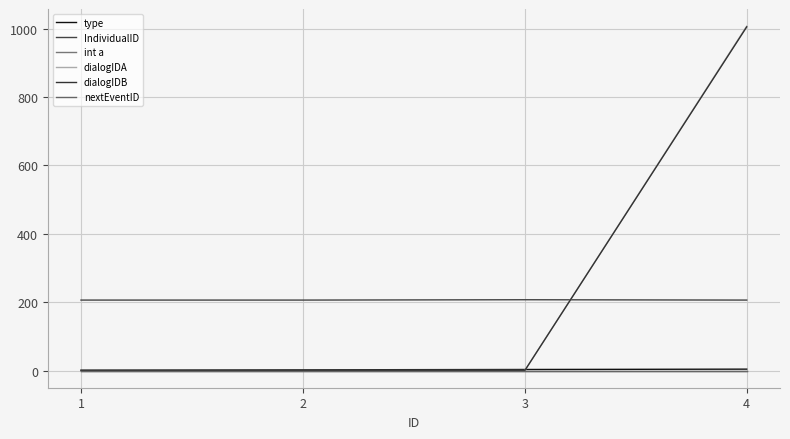

Reading left to right, what are all the values shown in this chart?

type: 1	2	3	4
IndividualID: 206	206	207	206
int a: 0	0	0	0
dialogIDA: 0	0	0	1007
dialogIDB: 0	0	0	1005
nextEventID: 0	0	0	0